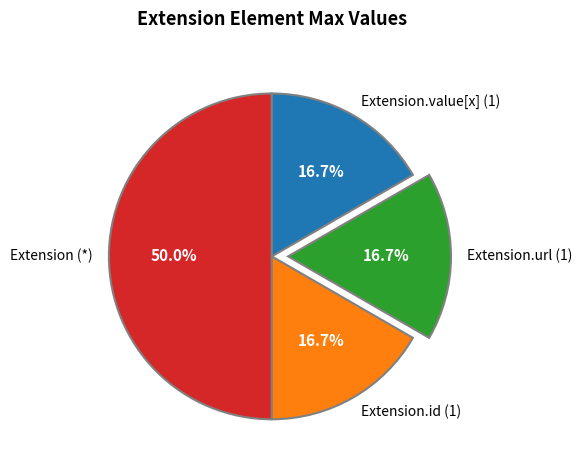

How many slices are in this pie chart?

4